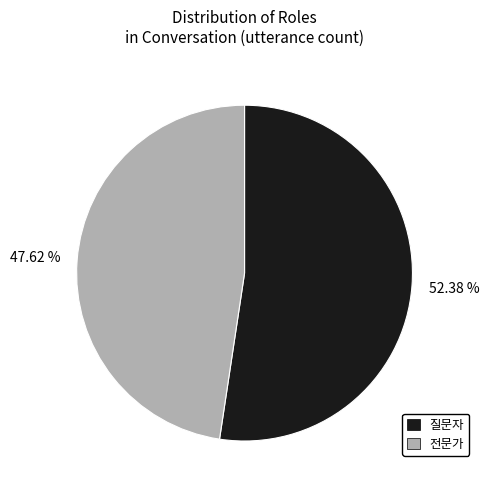

True or false: 질문자 accounts for 59% of the total.

False